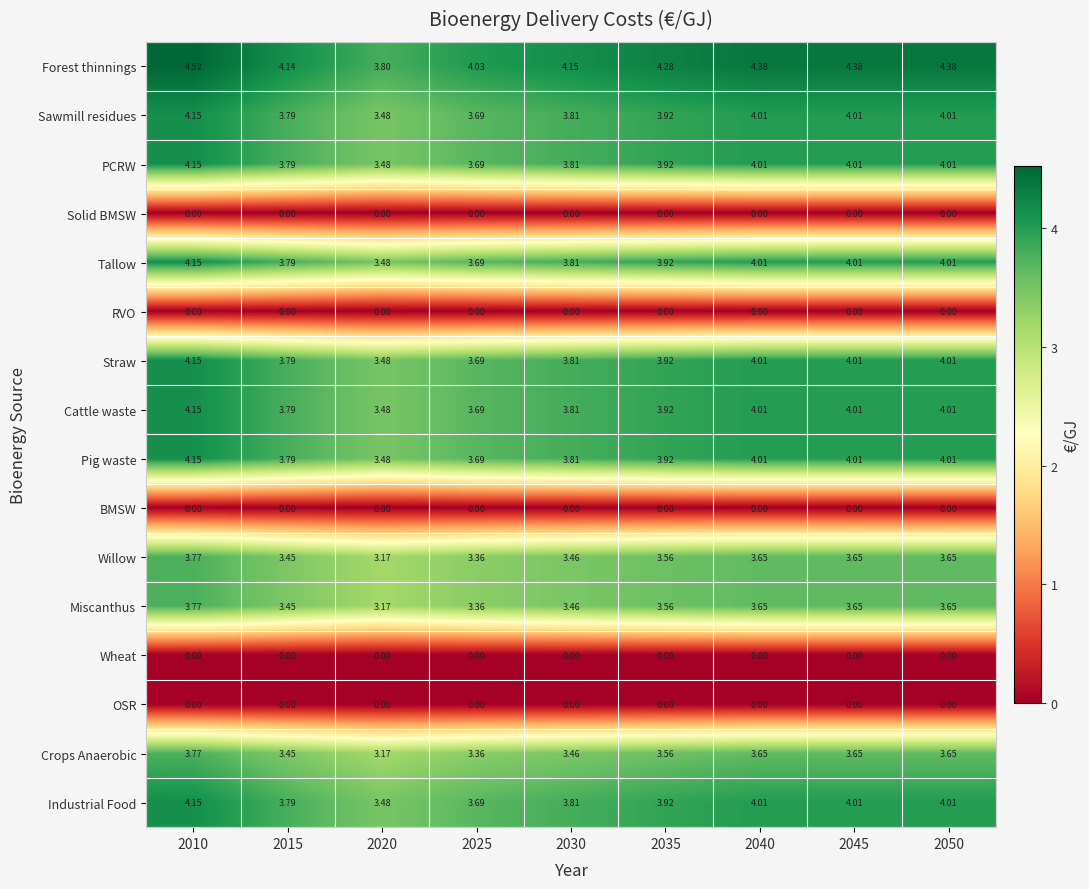

How many categories are shown in the chart?

9